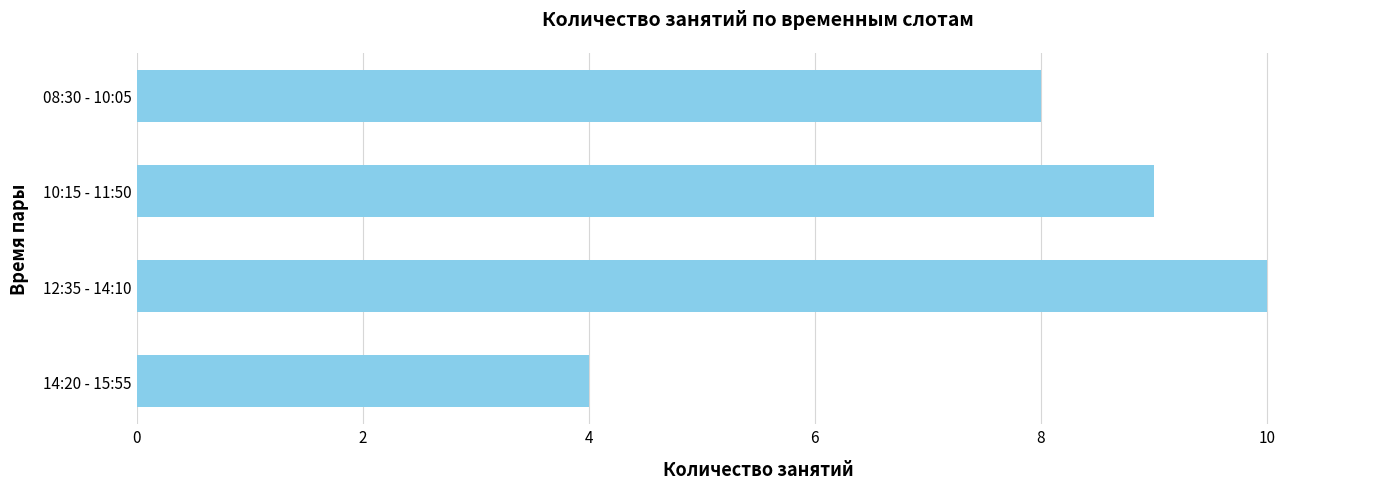

Count the number of categories in the chart.

4